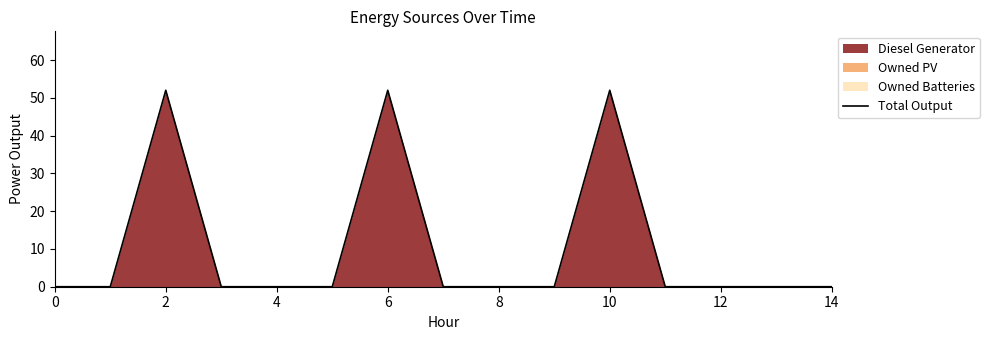

True or false: the data has more than 2 interior local peaks.

True